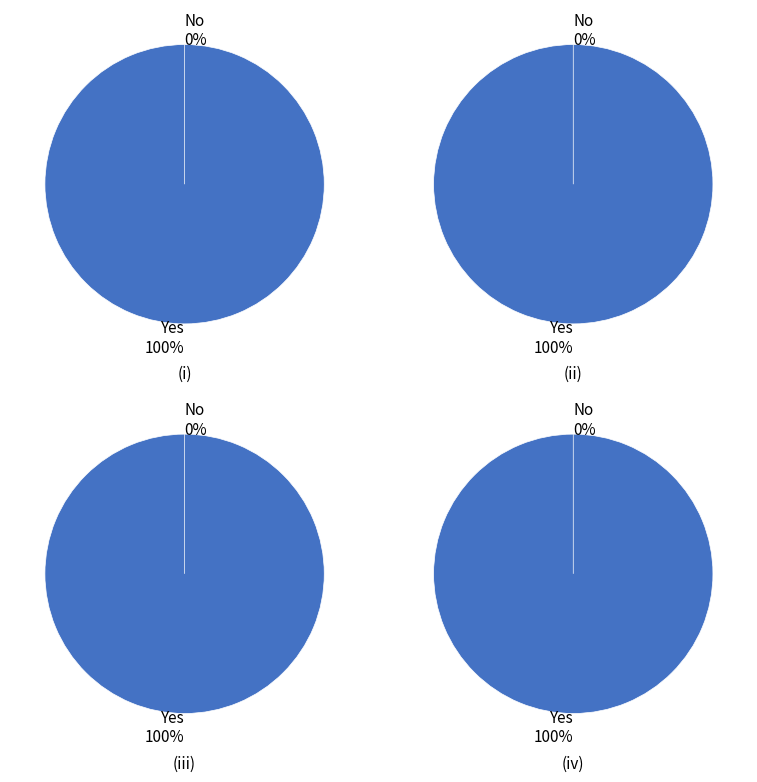

Does any single category account for the majority?

Yes